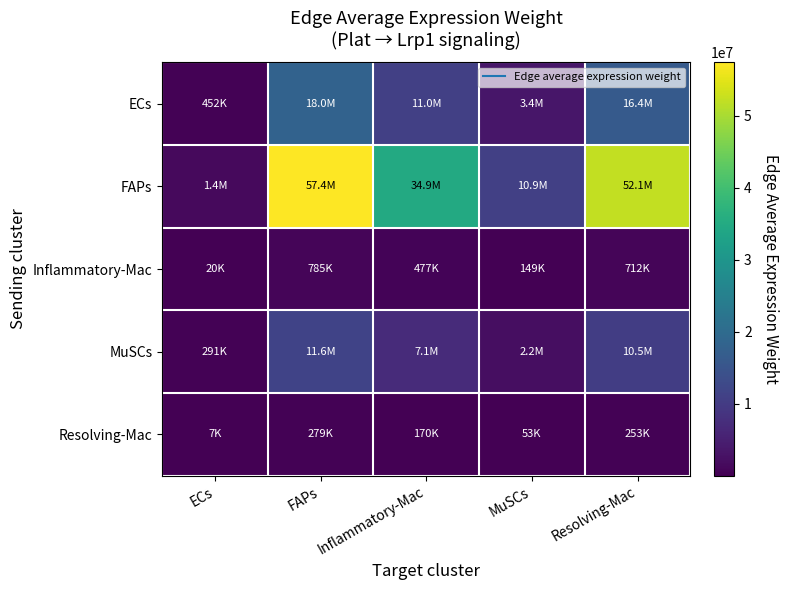

Count the number of data series in this chart.

5